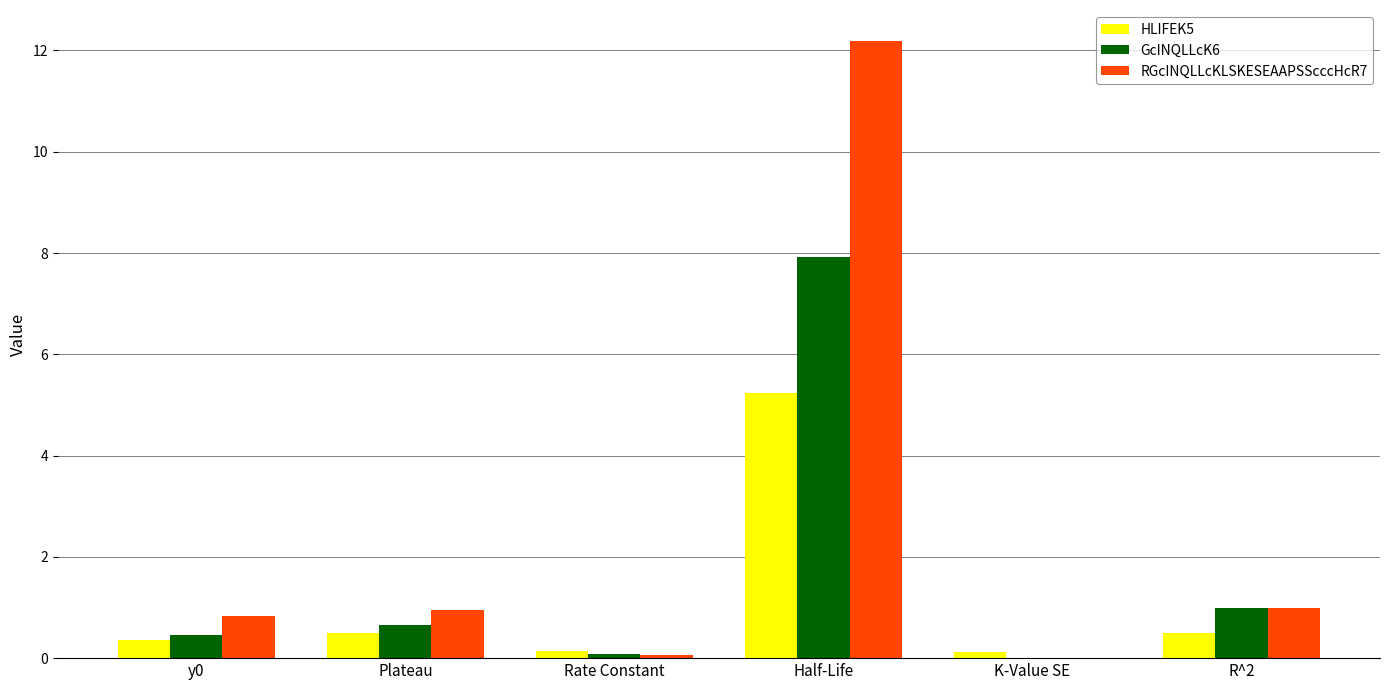

At which label does HLIFEK5 reach its peak?

Half-Life